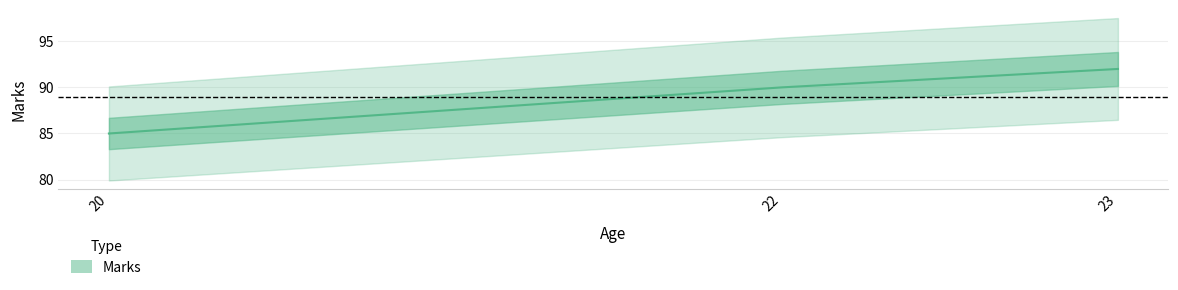

Between 23 and 22, which is larger?

23